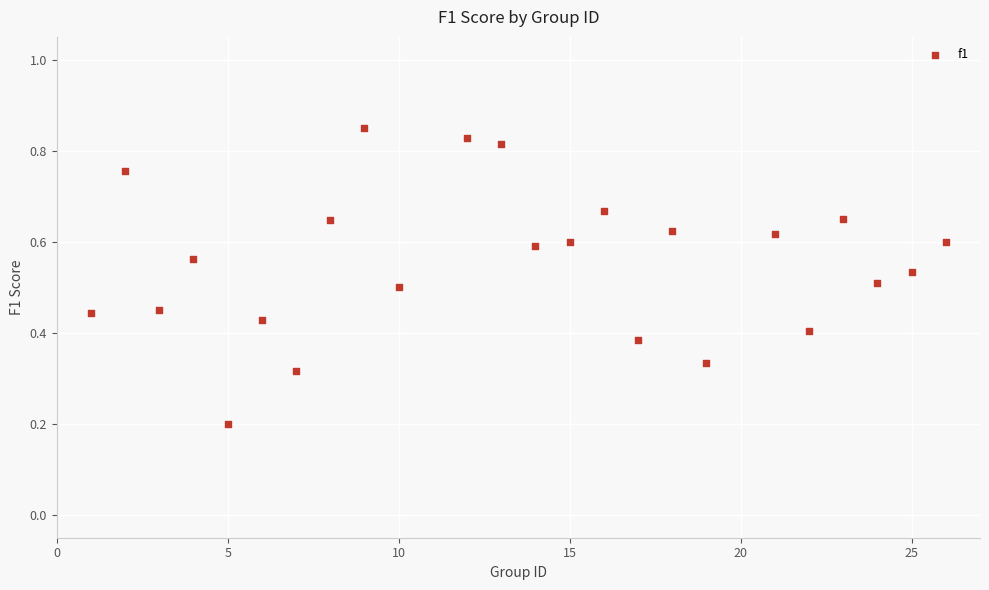

What is the range of X values (max minus min)?

25.0